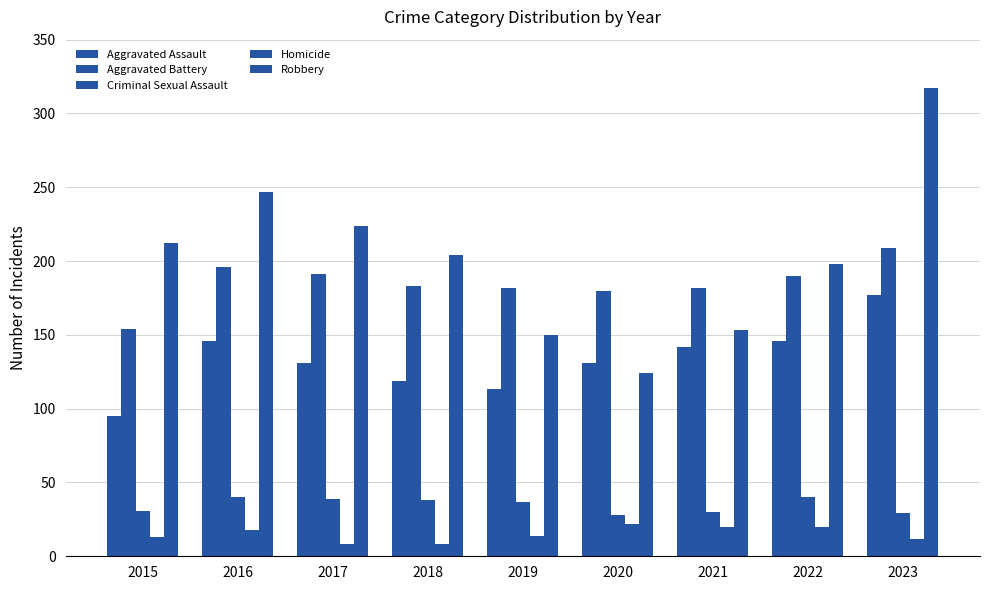

How many series are shown in this chart?

5